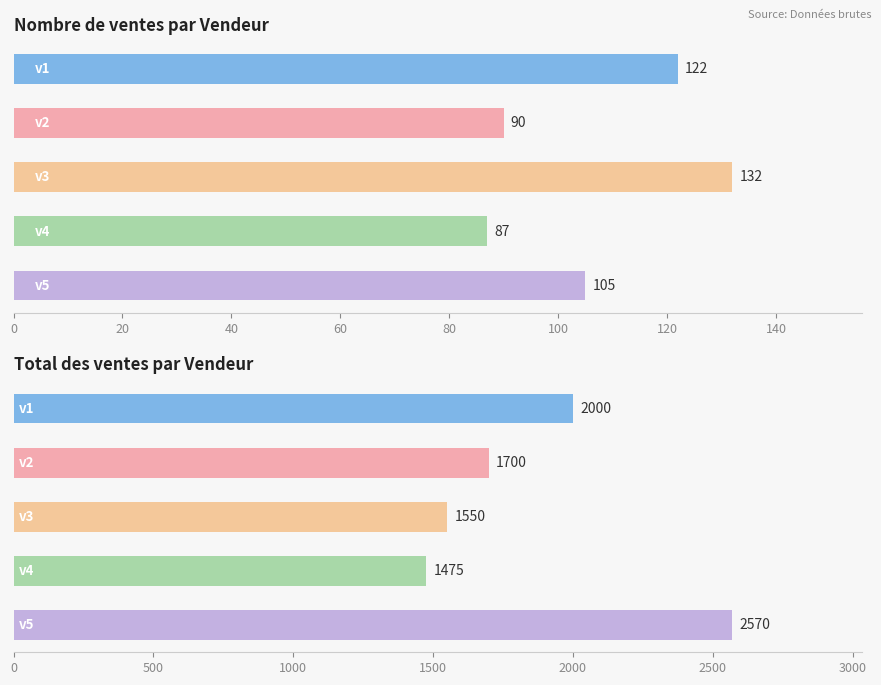

Does the chart contain stacked bars?

No